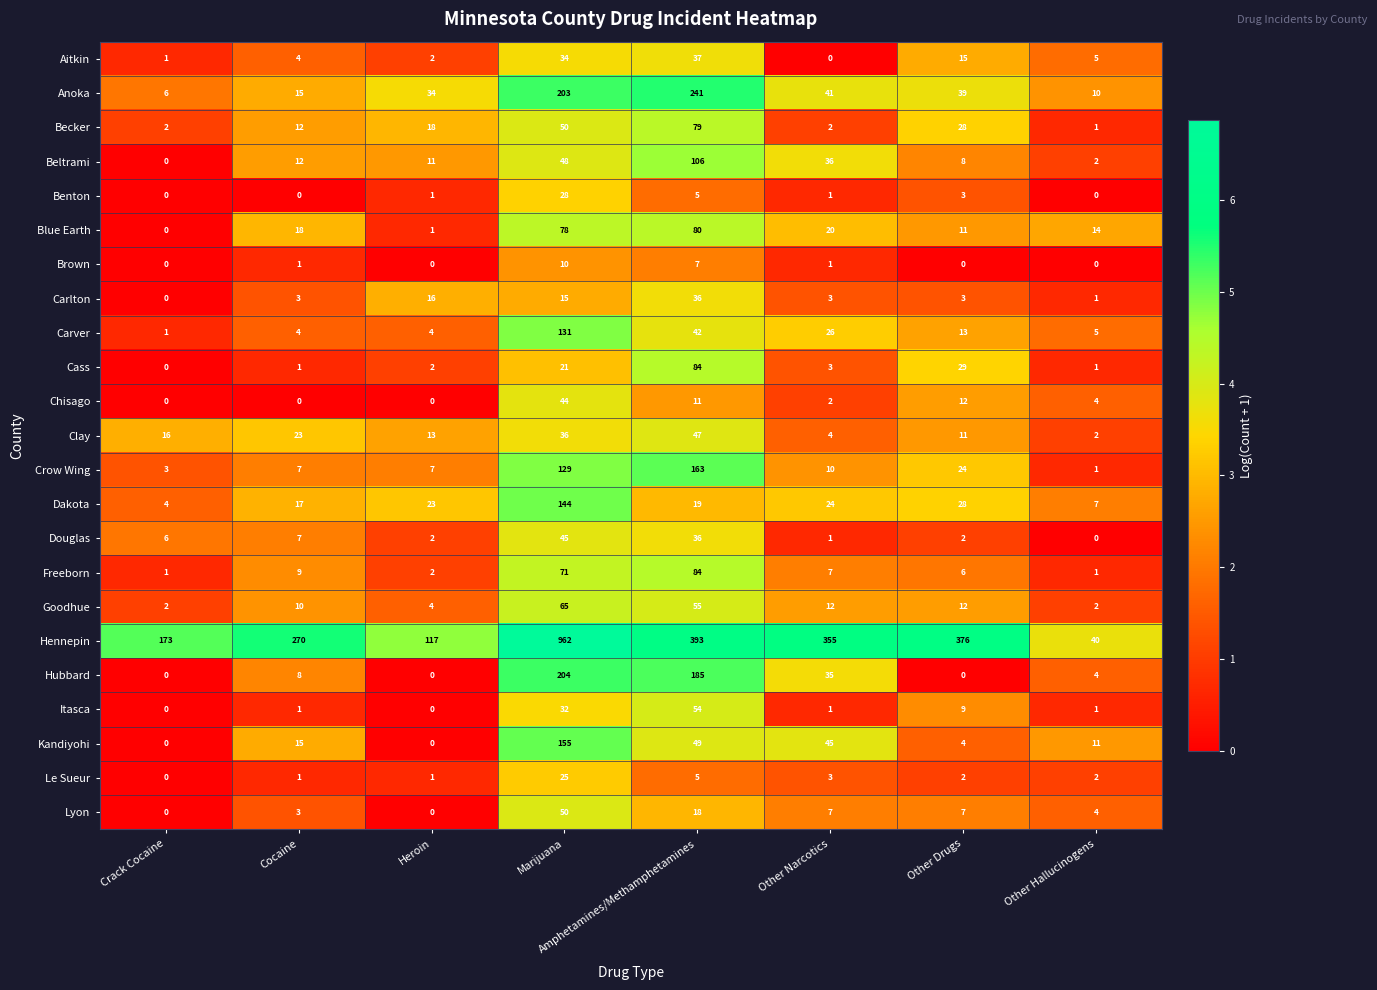

The value of Freeborn at Cocaine is 9. True or false?

True